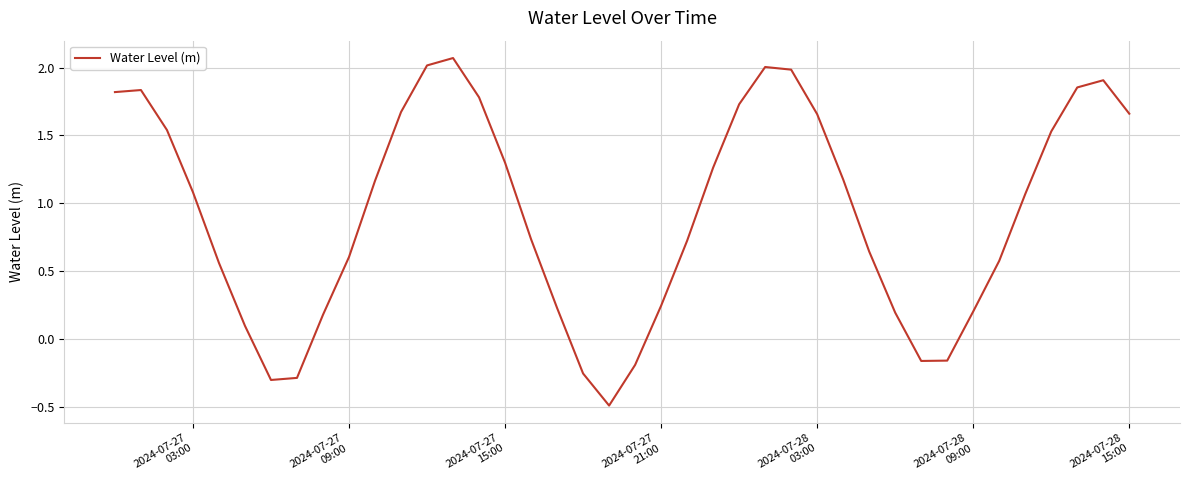

What is the minimum value shown in the chart?

-0.5